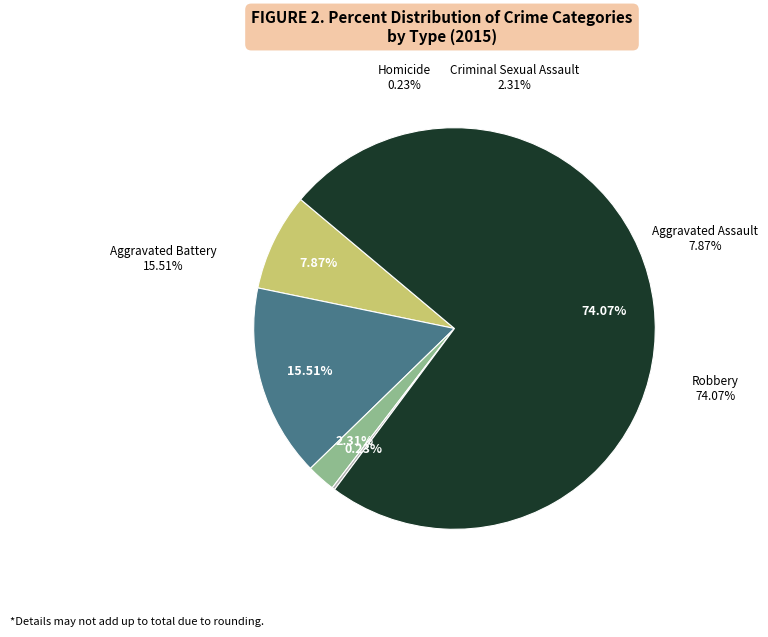

What percentage is NOT represented by Robbery?

25.9%